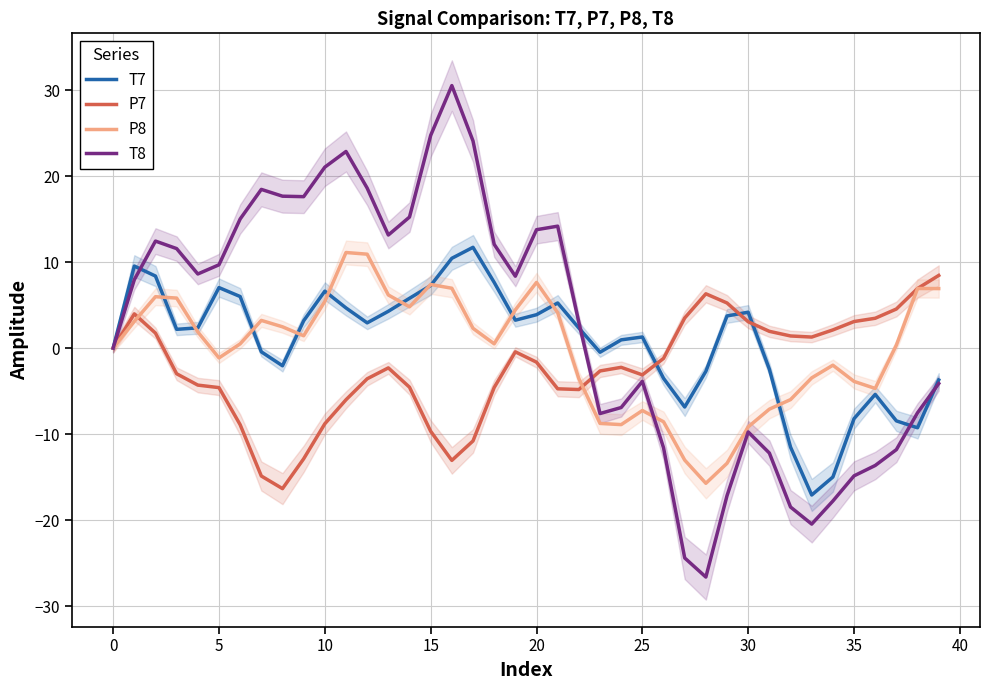

What is the highest value of the P8 series?

11.1